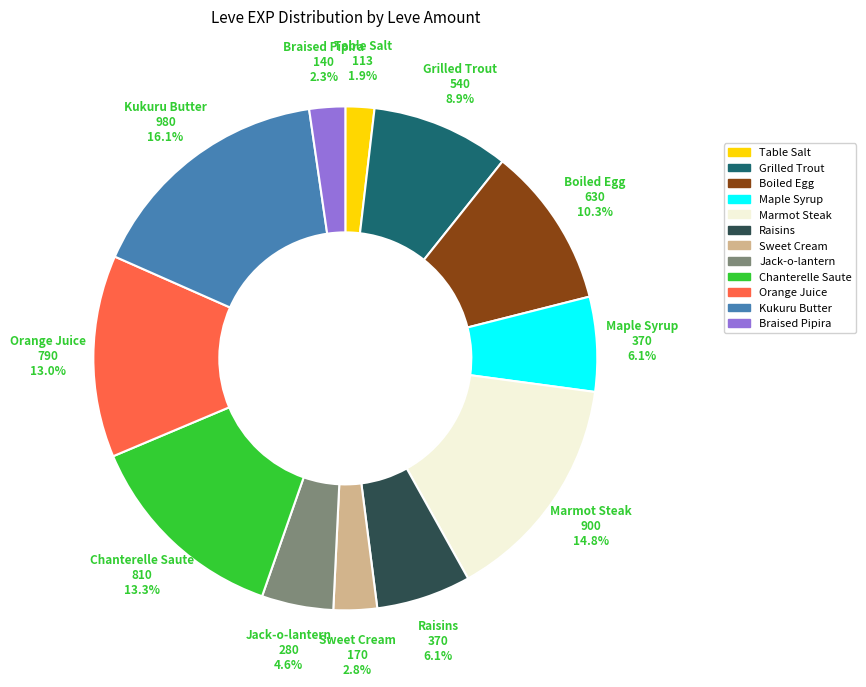

Approximately how many times larger is the value at Grilled Trout compared to Maple Syrup?

1.5